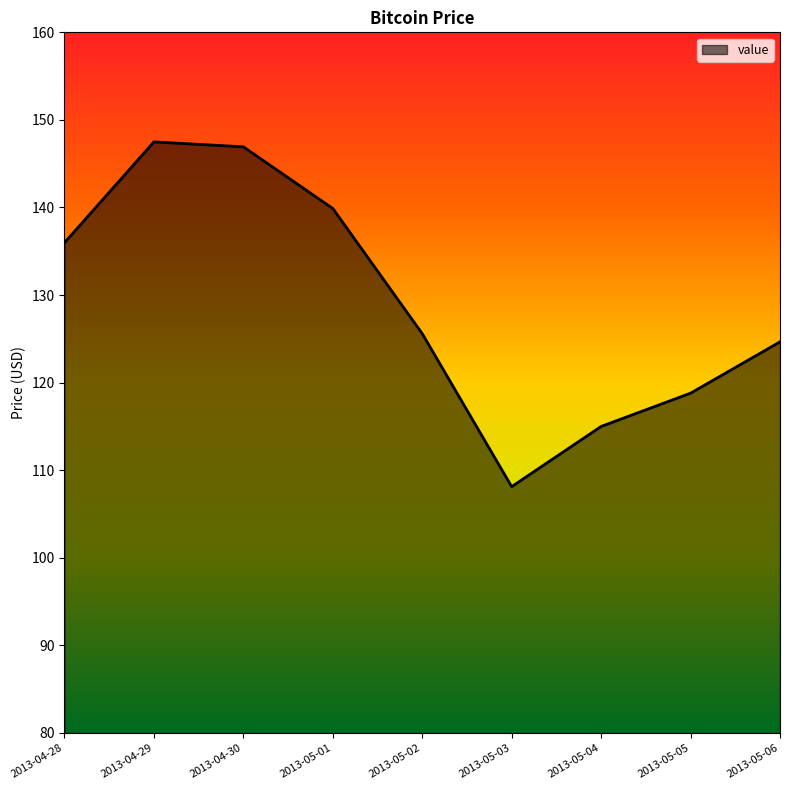

Approximately how many times larger is the value at 2013-05-05 compared to 2013-05-01?

0.8